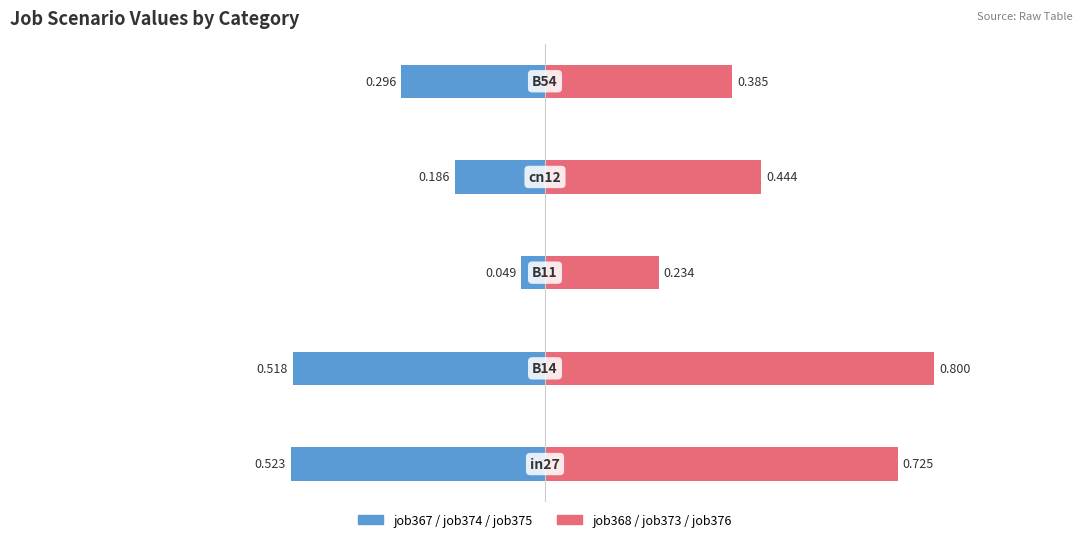

Reading left to right, list all the values displayed in this chart.

job367/374/375 (left): 0=-0.5	1=-0.5	2=-0.0	3=-0.2	4=-0.3
job368/373/376 (right): 0=0.7	1=0.8	2=0.2	3=0.4	4=0.4